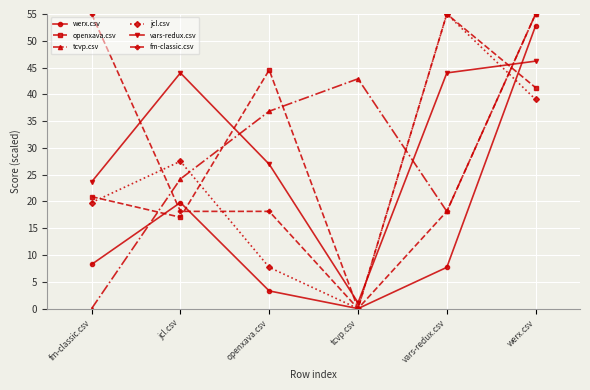

True or false: tcvp.csv has more than 1 interior local peaks.

False